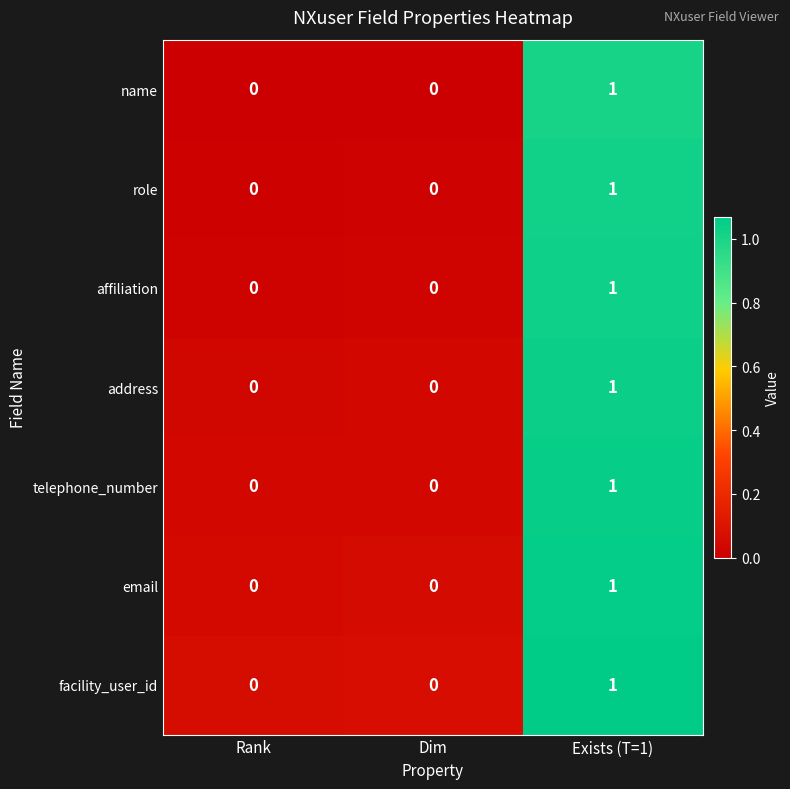

At which category does the chart reach its peak across all series?

Exists (T=1)